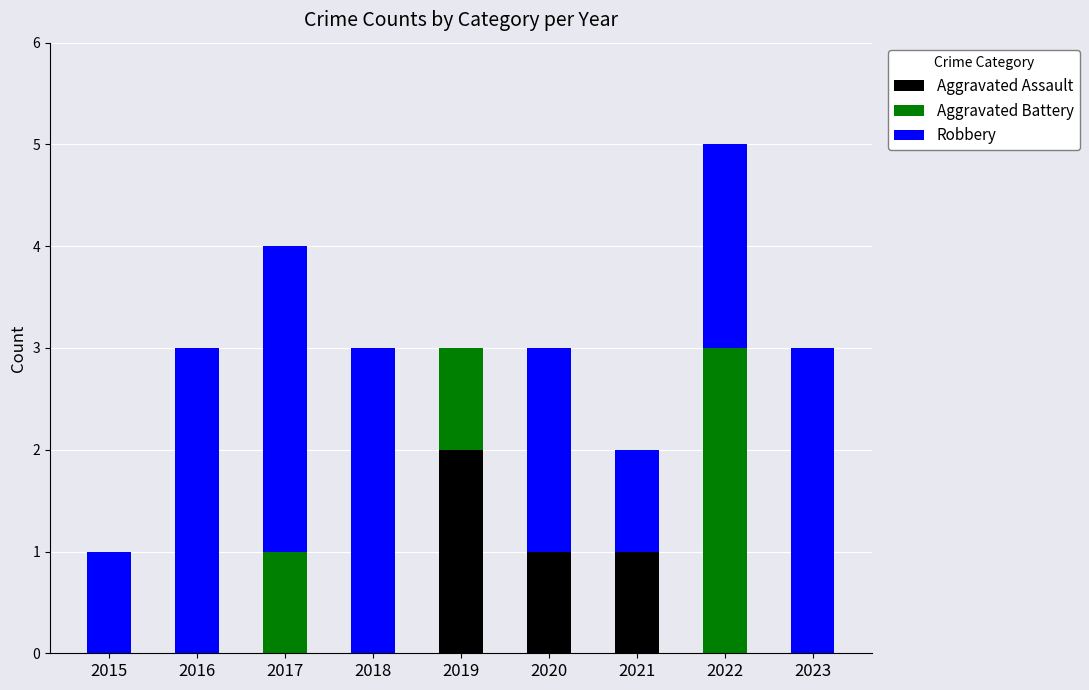

At which category is the sum across all series the highest?

2022